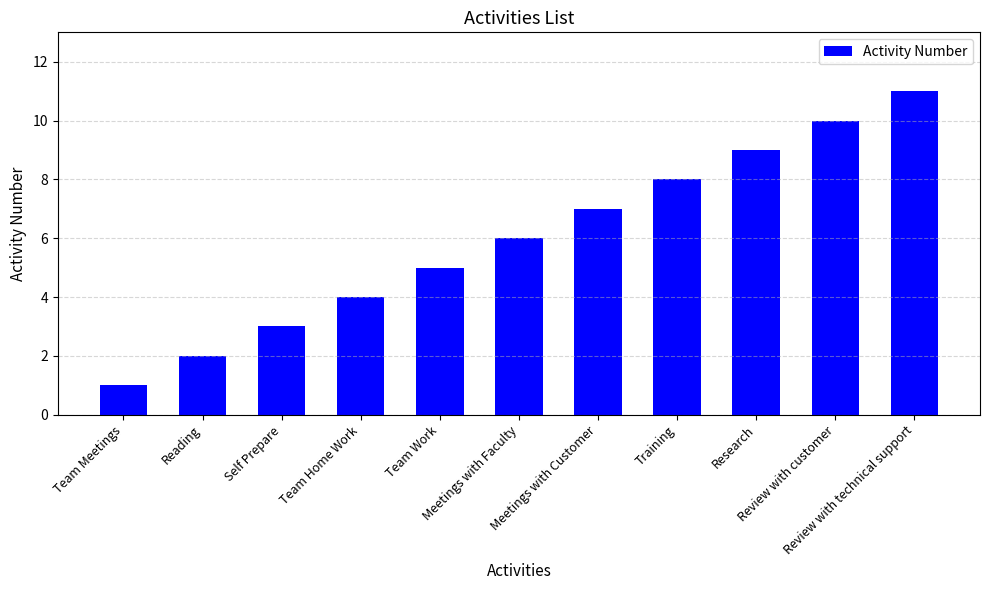

What is the smallest value displayed?

1